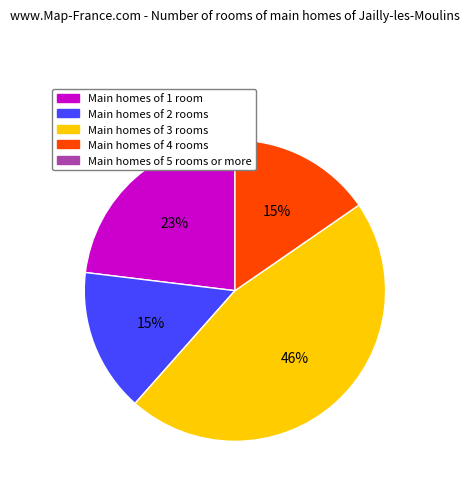

To the nearest percent, what is the difference between the largest and smallest slice percentages?

31%